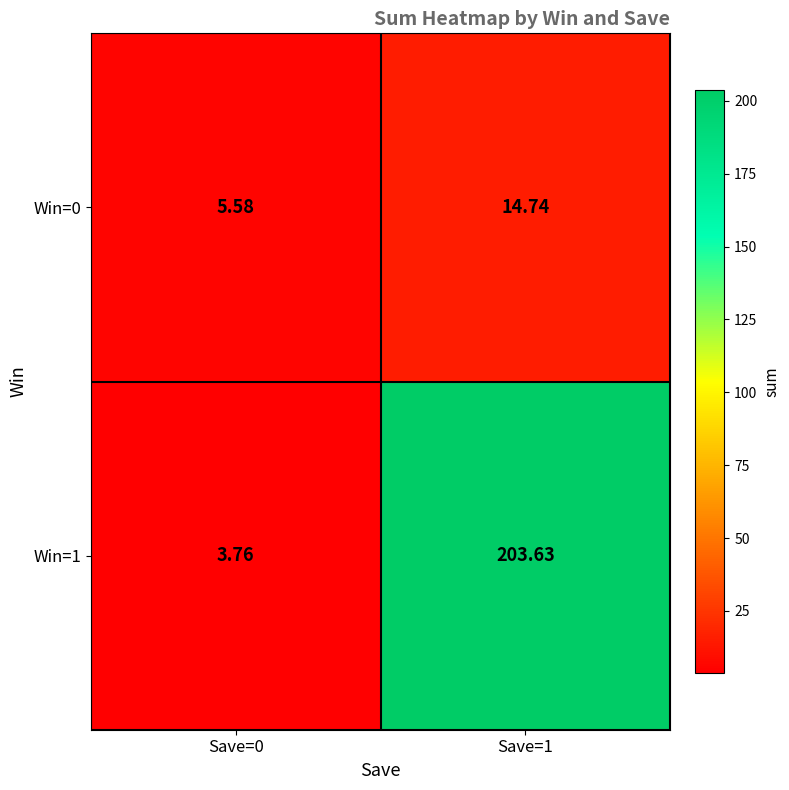

Rank the series by their average value, from highest to lowest.

Win=1, Win=0